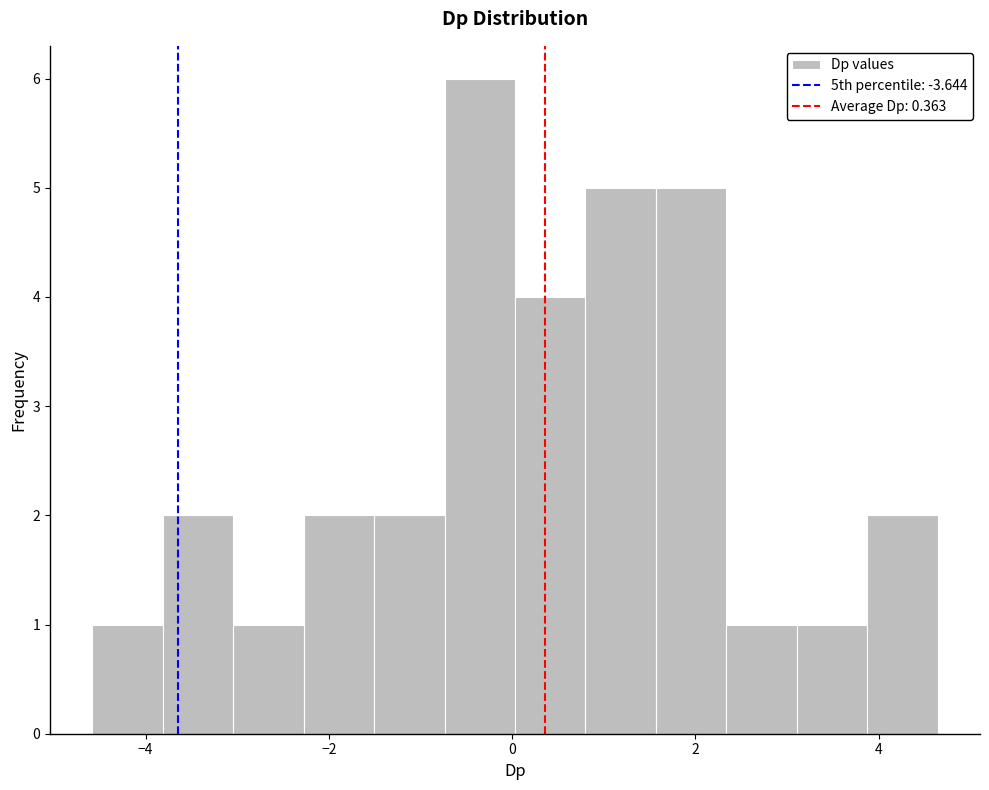

Read against the x-axis, roughly where is the centre of the tallest bar?

-0.4